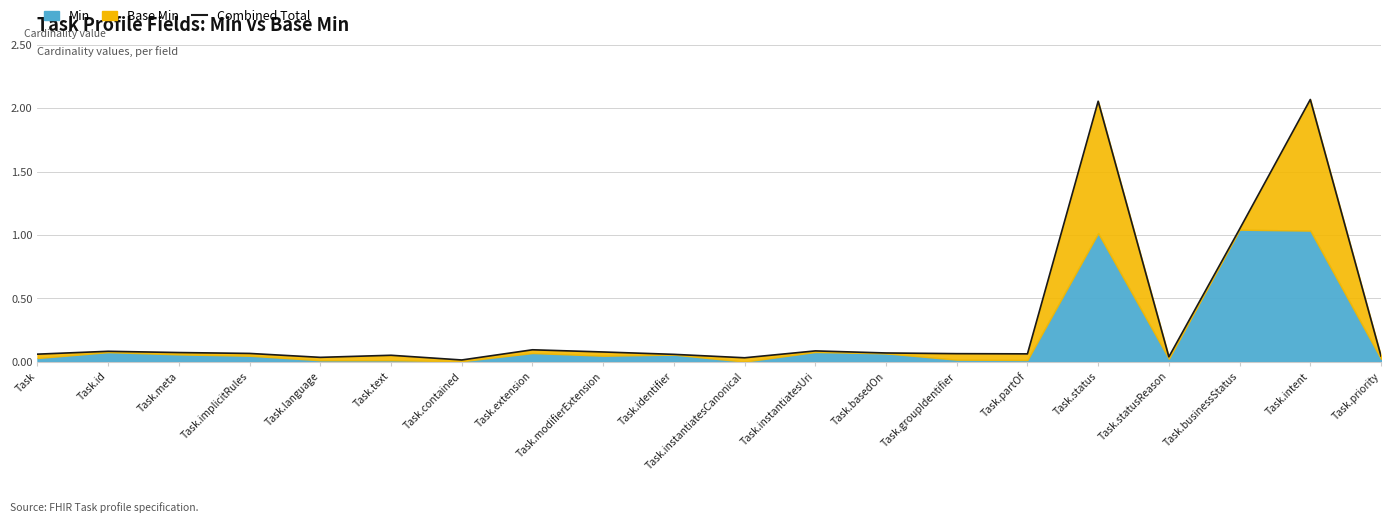

True or false: the data shows 0.1 at Task.basedOn.

False